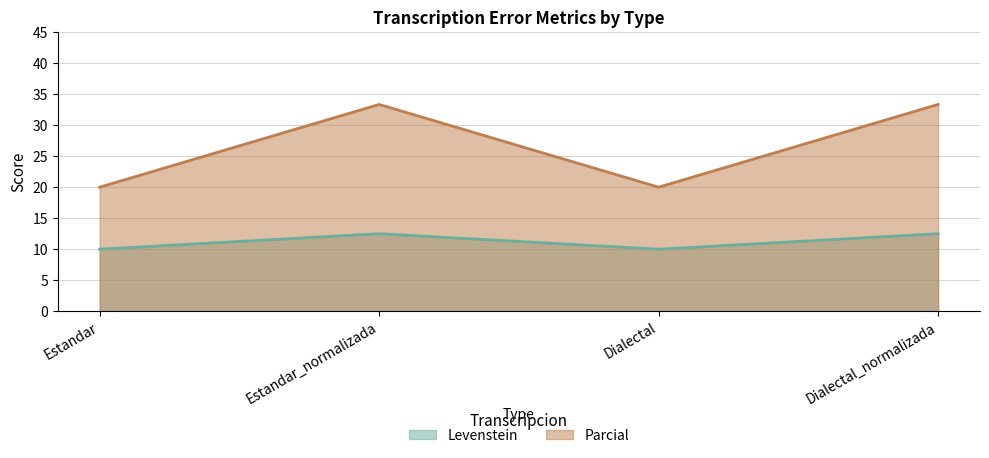

Reading left to right, what are all the values shown in this chart?

Levenstein: Estandar=10.0	Estandar_normalizada=12.5	Dialectal=10.0	Dialectal_normalizada=12.5
Parcial: Estandar=20.0	Estandar_normalizada=33.3	Dialectal=20.0	Dialectal_normalizada=33.3